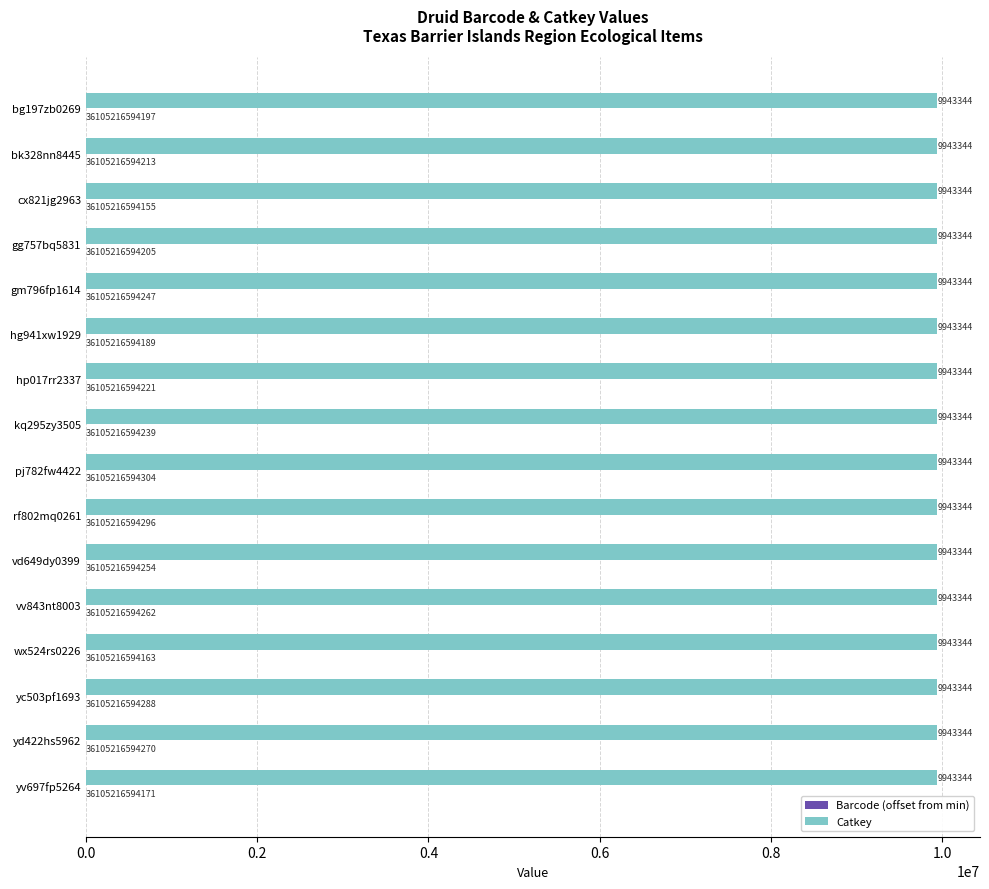

What value does the Catkey series have at kq295zy3505?

9943344